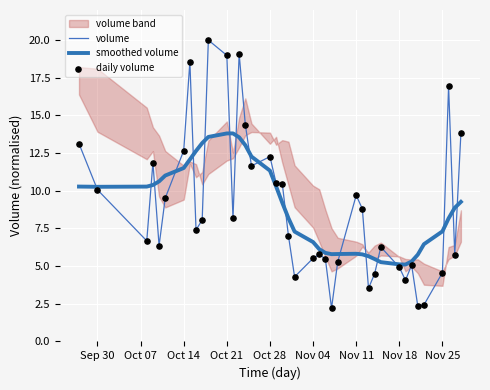

Which series reaches the maximum Y coordinate?

volume